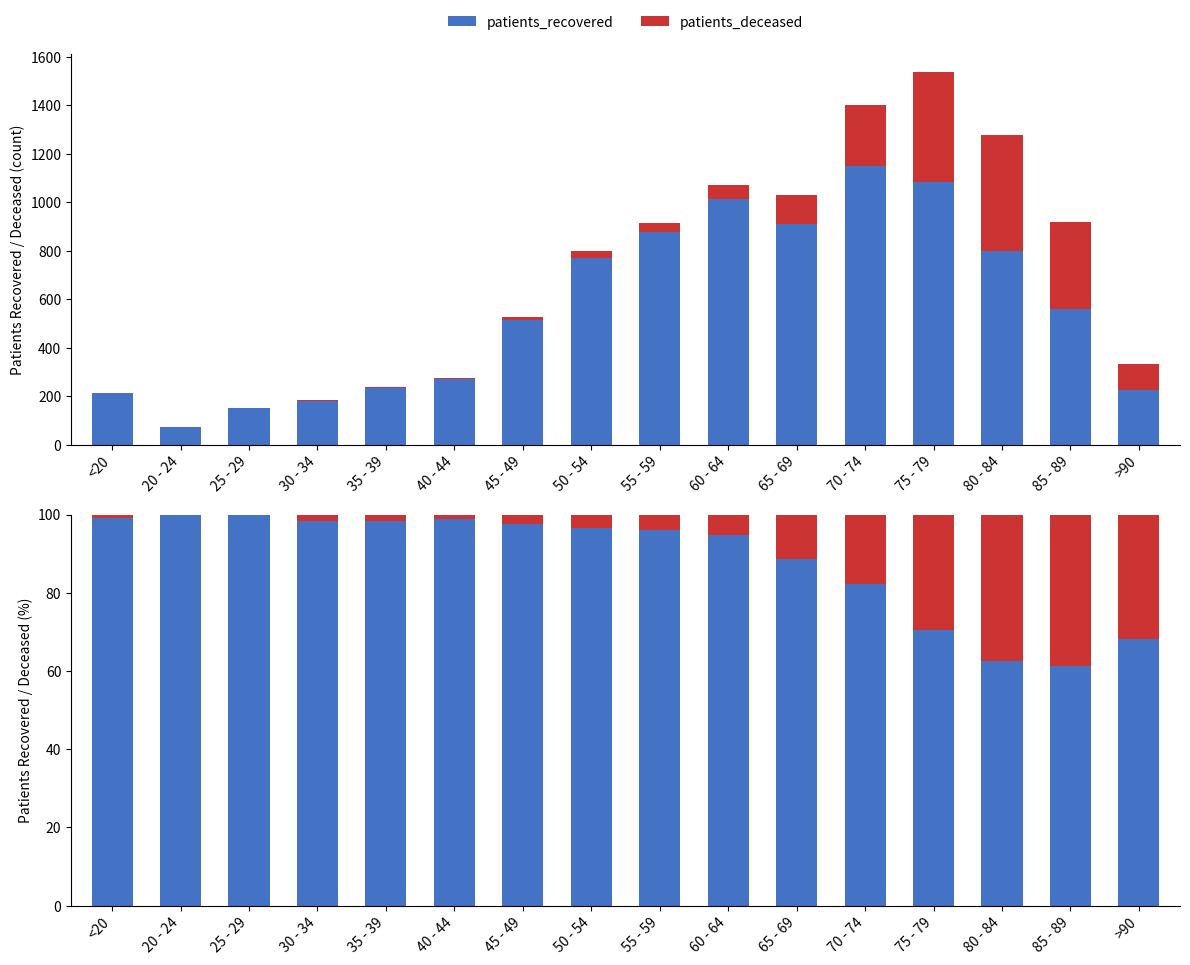

What is the total value across all series at 35 - 39?

100.0